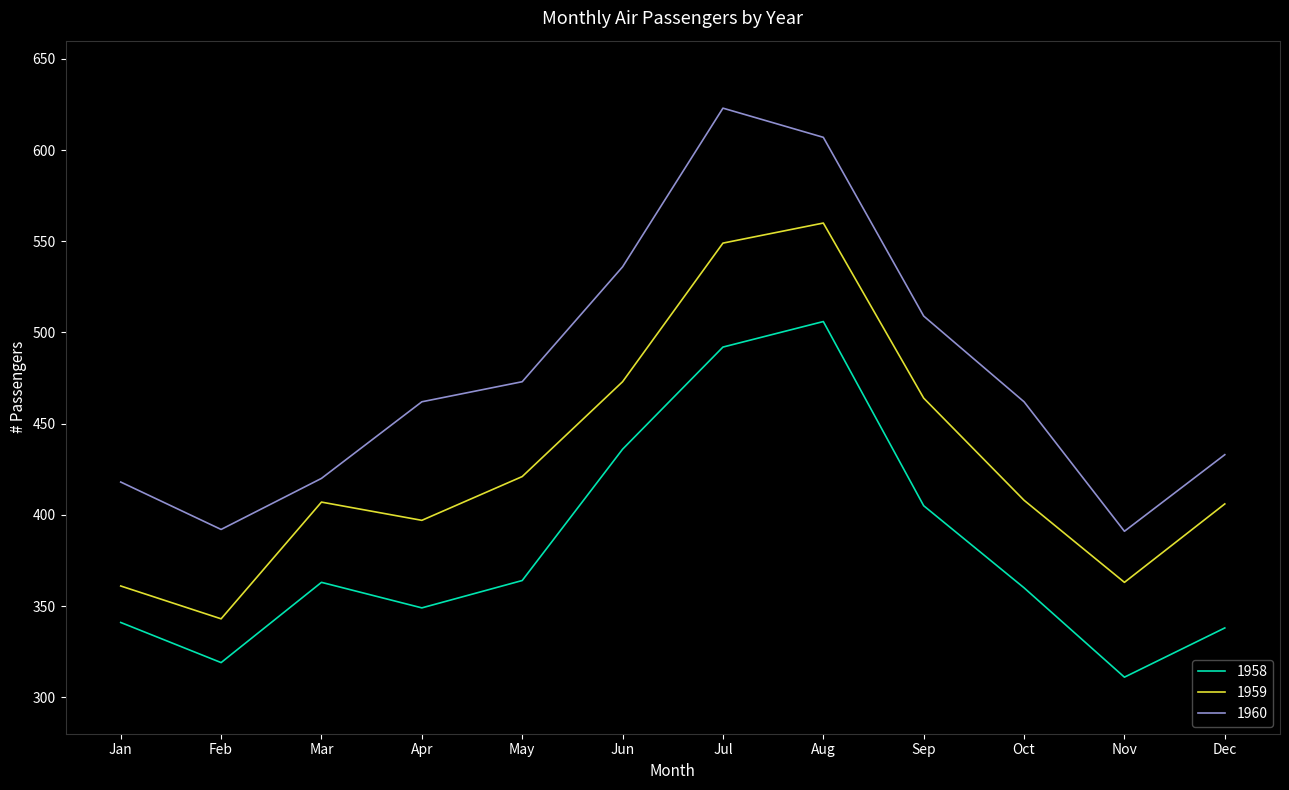

Which series changed the most between Apr and Nov?

1960